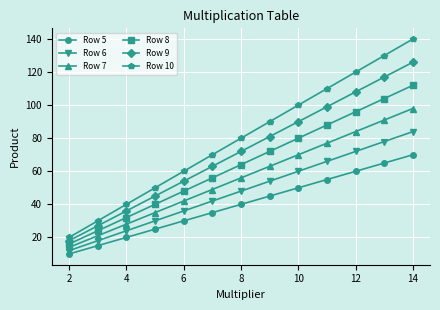

What is the minimum value for Row 6?

12